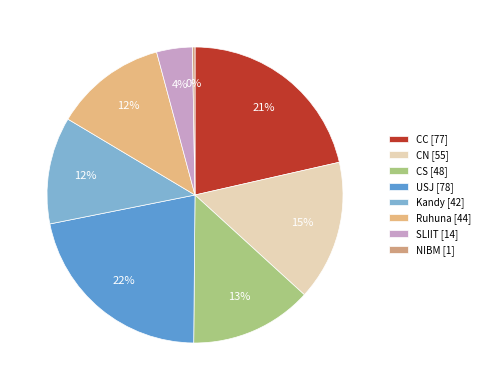

Which slice is the largest?

USJ